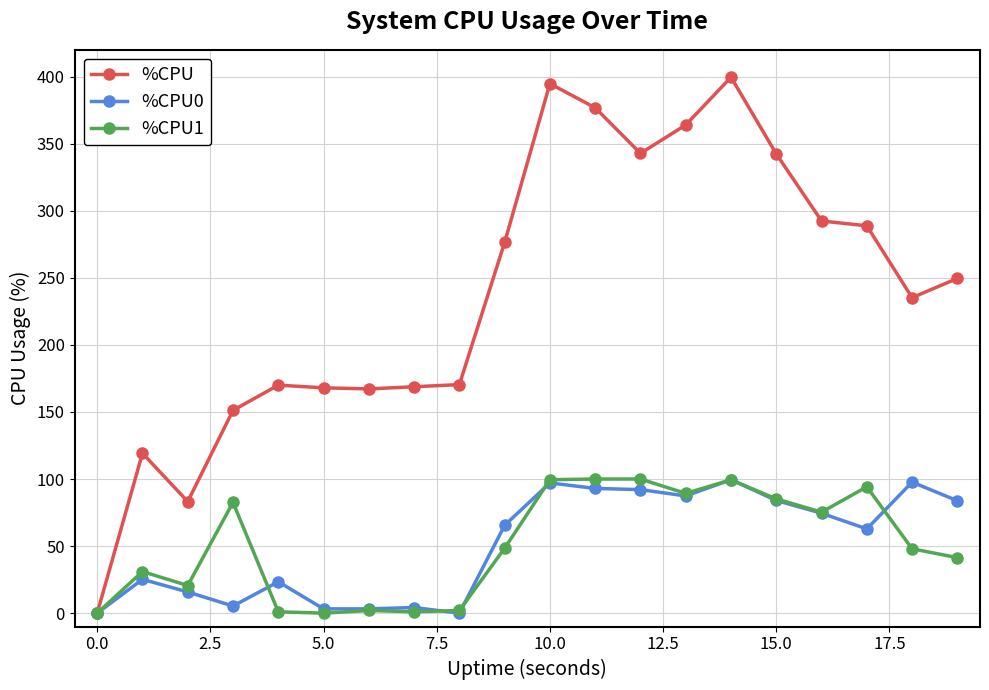

What is the value of the %CPU point at the 5th from the left?

170.0